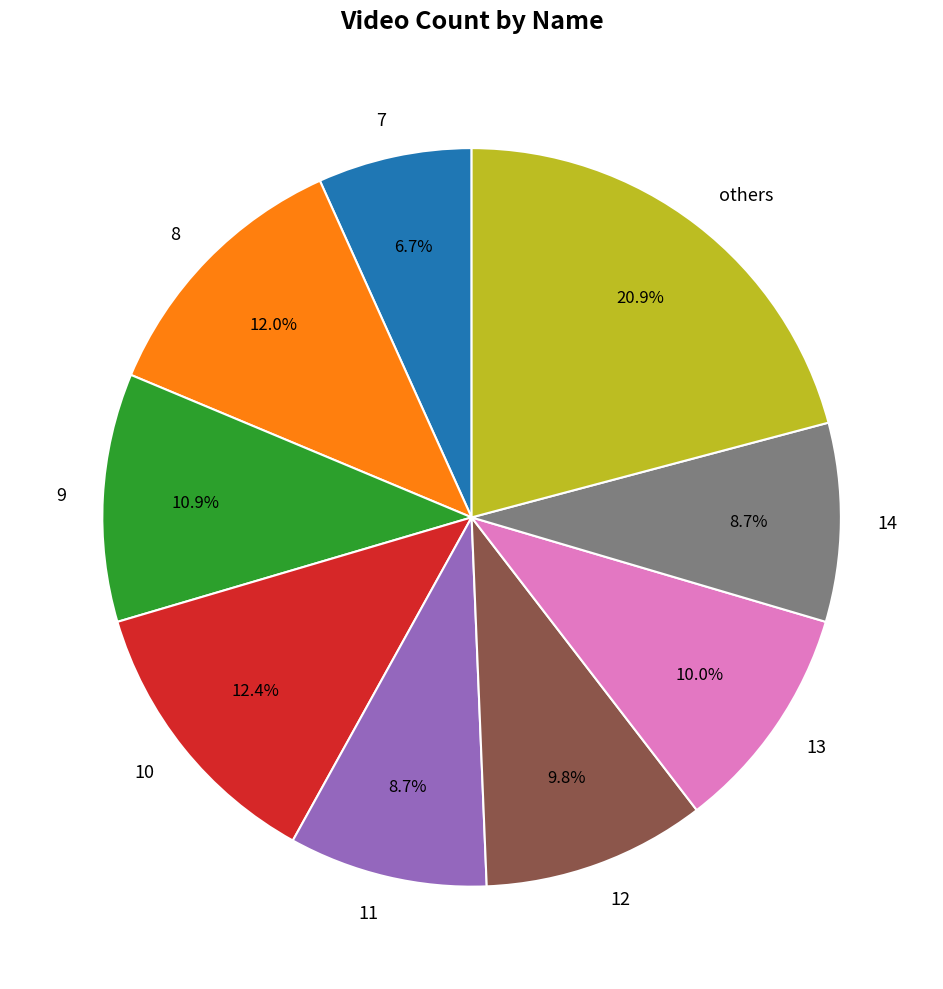

To the nearest percent, what is the difference between the 7 and 8 slice percentages?

5%